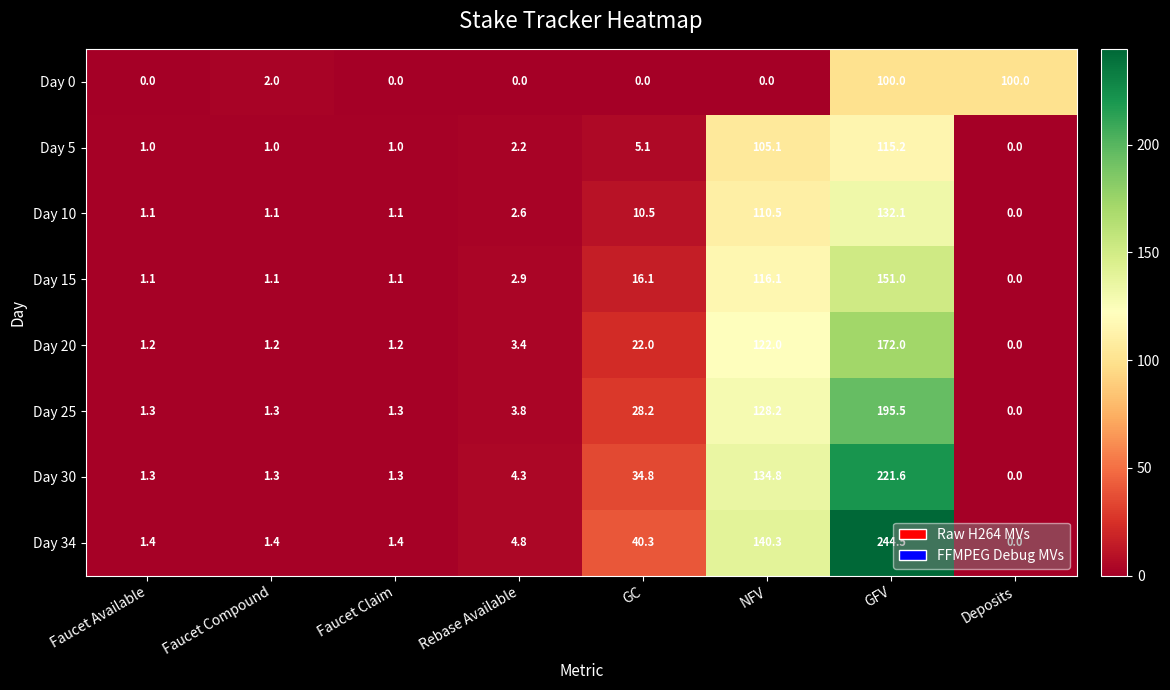

What is the total value across all series at GFV?

1331.9